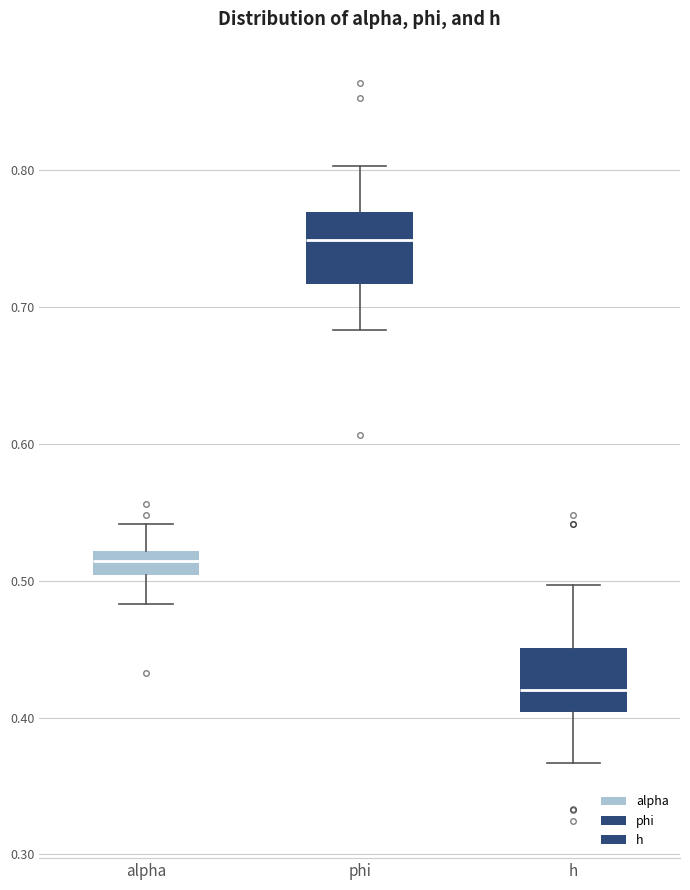

Reading left to right, read every box against the y-axis: the position of its median line, the range the box covers, and the ends of its whiskers. The values are not printed on the chart, so give them approximately, as read against the axis.

alpha: median 0.51, box 0.50 to 0.52, whiskers 0.48 to 0.54
phi: median 0.75, box 0.72 to 0.77, whiskers 0.68 to 0.80
h: median 0.42, box 0.40 to 0.45, whiskers 0.37 to 0.50